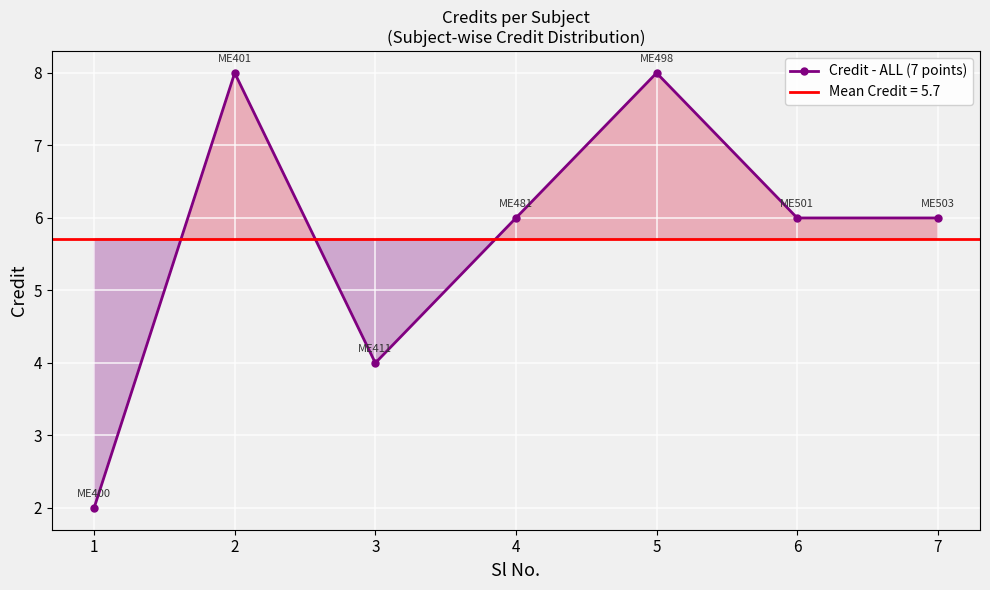

Is it true that the value at 3 is 4?

True